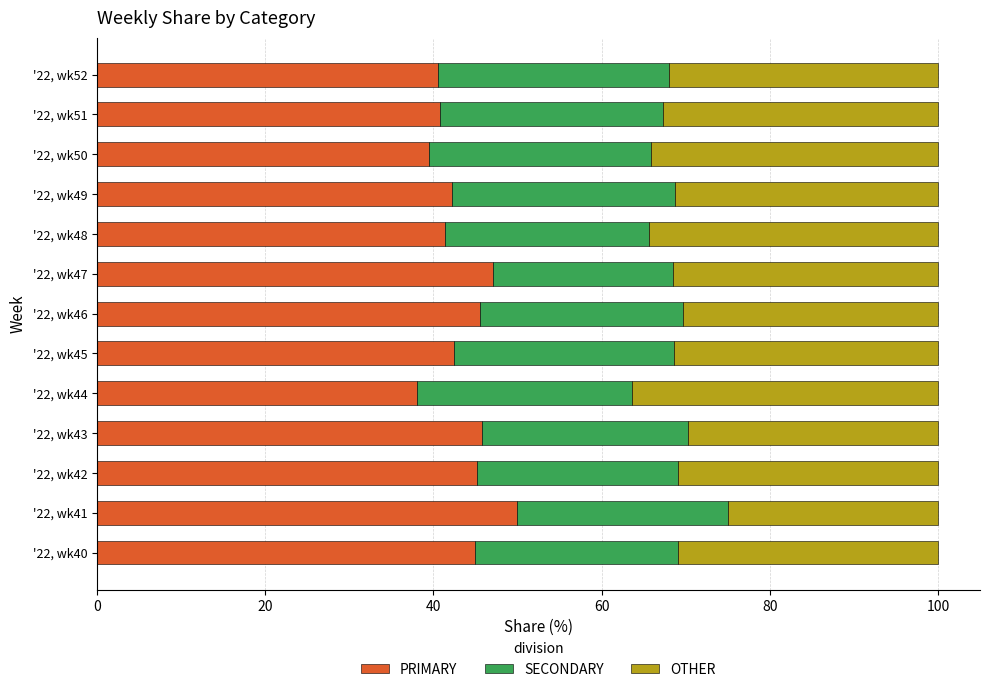

Rank the categories by PRIMARY value from highest to lowest.

'22, wk41, '22, wk47, '22, wk43, '22, wk46, '22, wk42, '22, wk40, '22, wk45, '22, wk49, '22, wk48, '22, wk51, '22, wk52, '22, wk50, '22, wk44